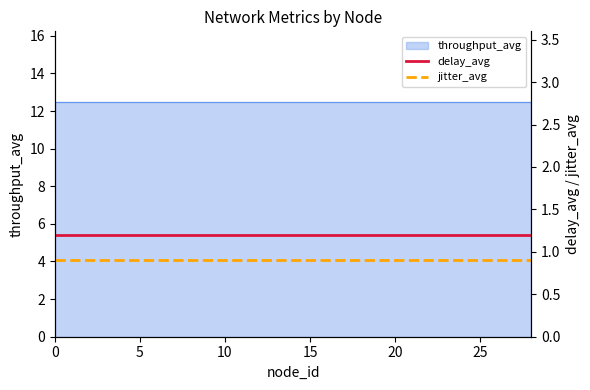

The jitter_avg series shows 0.9 at 25. True or false?

True